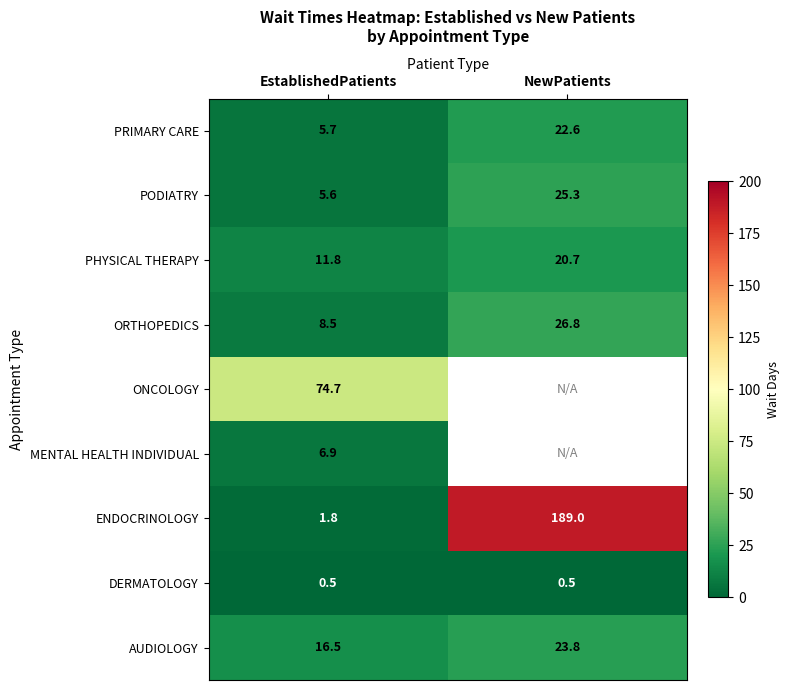

Which has a higher value, EstablishedPatients or NewPatients?

NewPatients